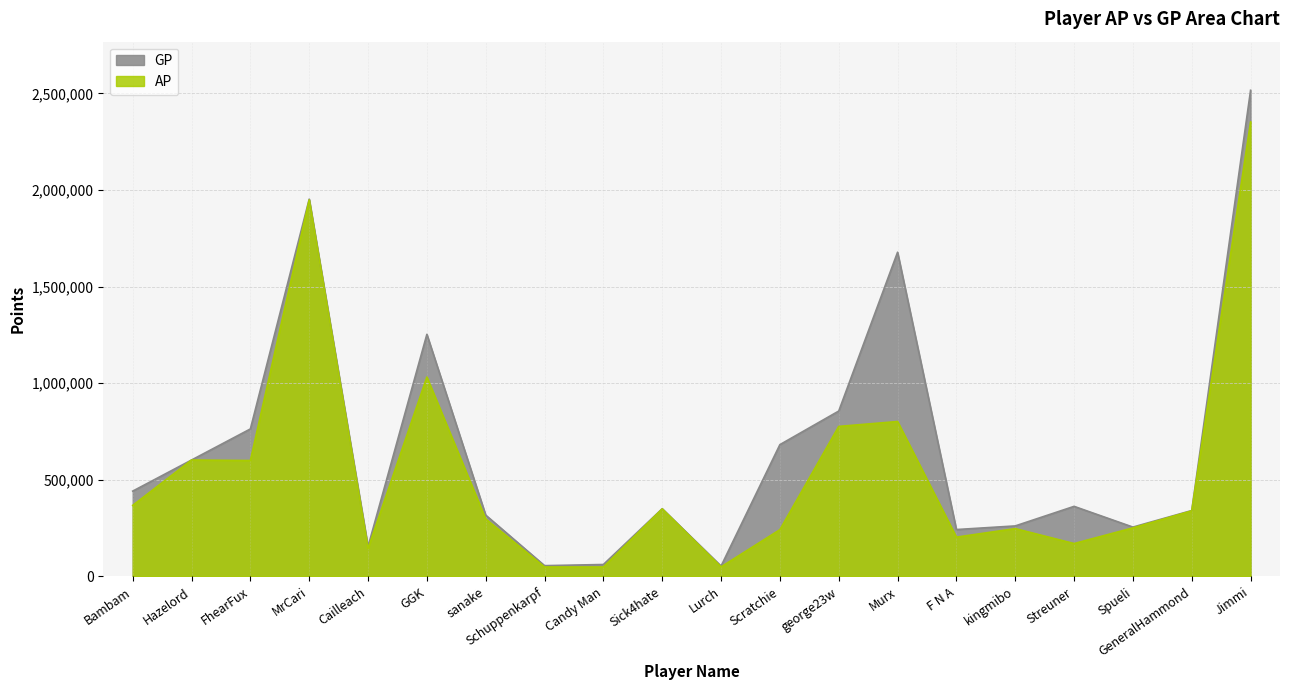

What position from the right is sanake?

14